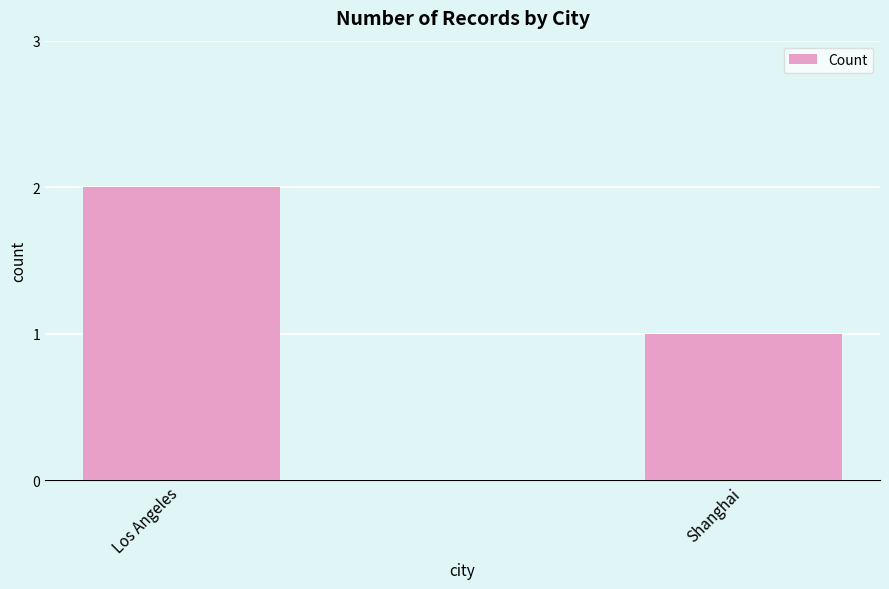

Reading left to right, extract all data points from this chart.

Los Angeles=2	Shanghai=1